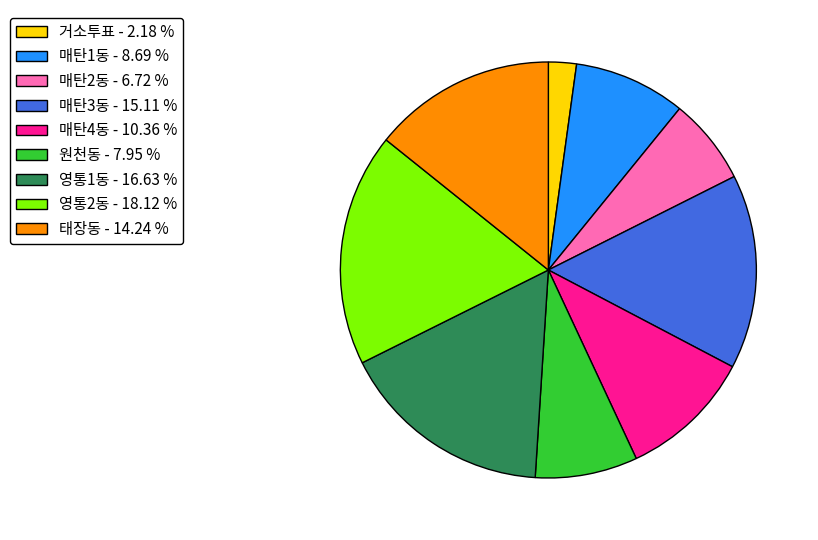

Between 영통1동 and 매탄4동, which is larger?

영통1동